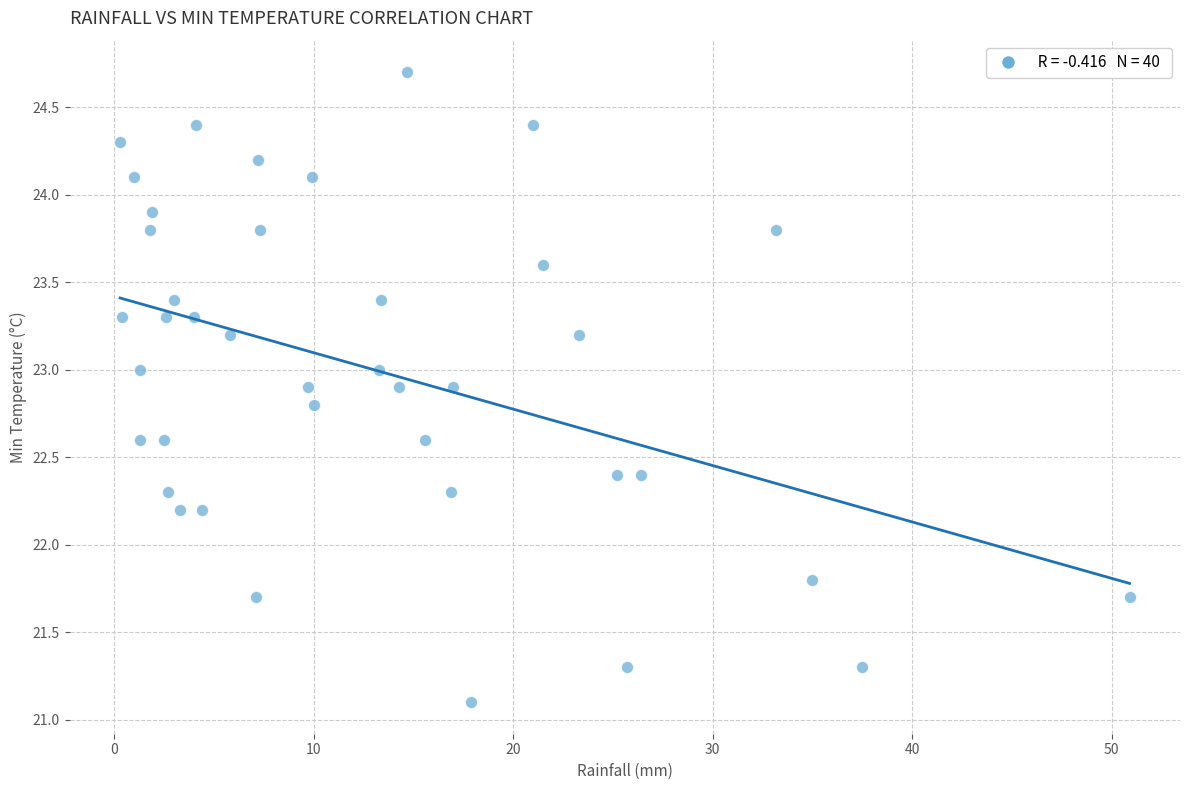

What is the range of X values (max minus min)?

50.6